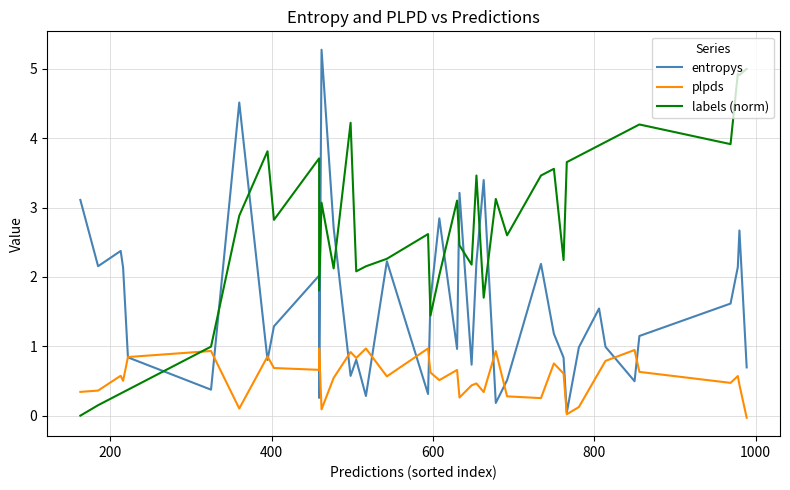

Is it true that plpds equals 0.0 at 30?

False